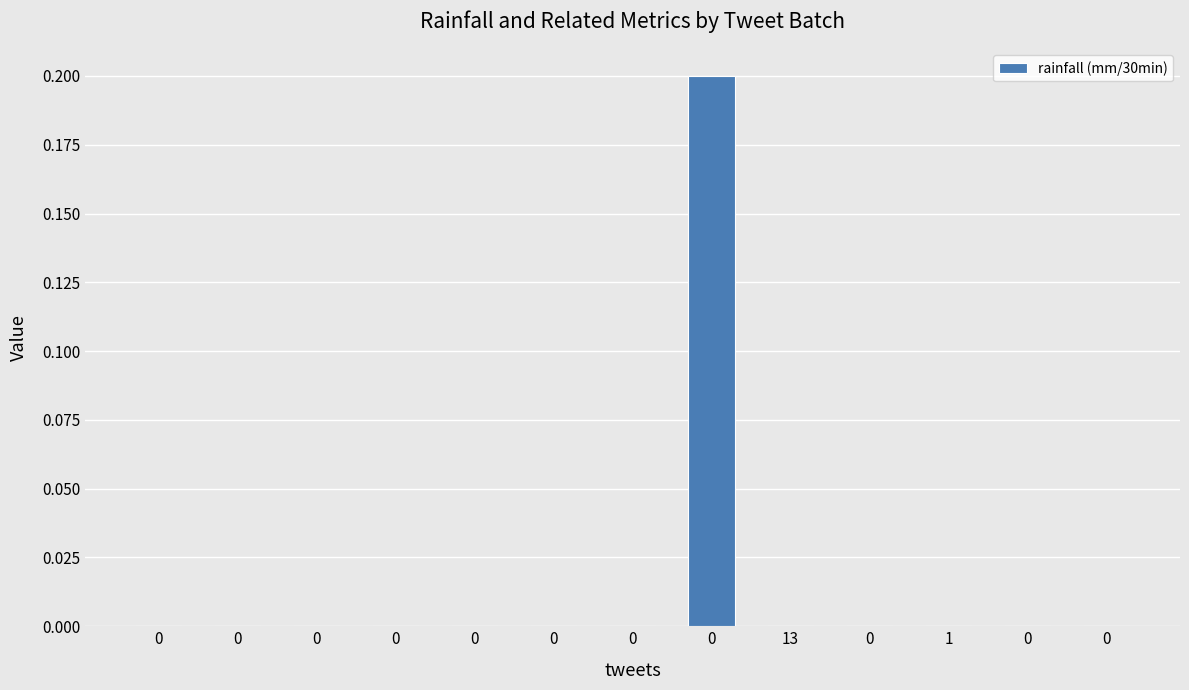

What is the greatest value displayed?

0.2